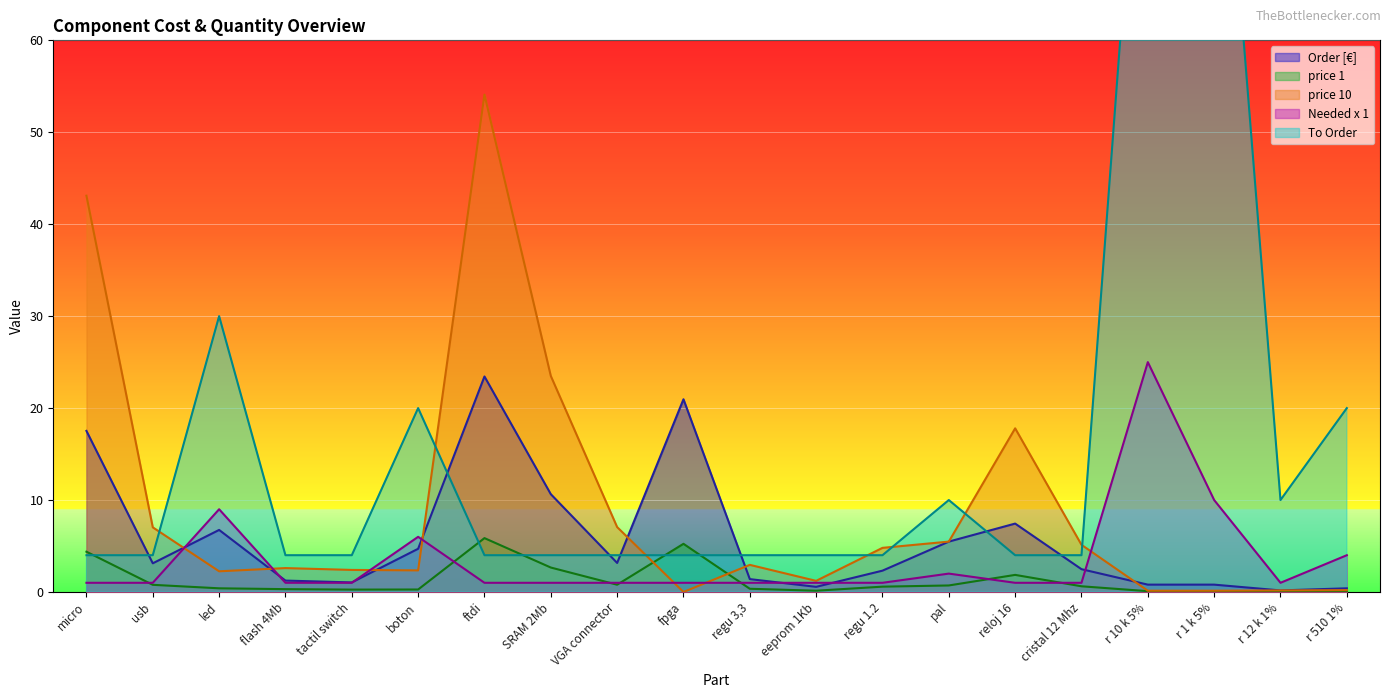

List the labels in order of Needed x 1 value, smallest first.

micro, usb, flash 4Mb, tactil switch, ftdi, SRAM 2Mb, VGA connector, fpga, regu 3,3, eeprom 1Kb, regu 1.2, reloj 16, cristal 12 Mhz, r 12 k 1%, pal, r 510 1%, boton, led, r 1 k 5%, r 10 k 5%